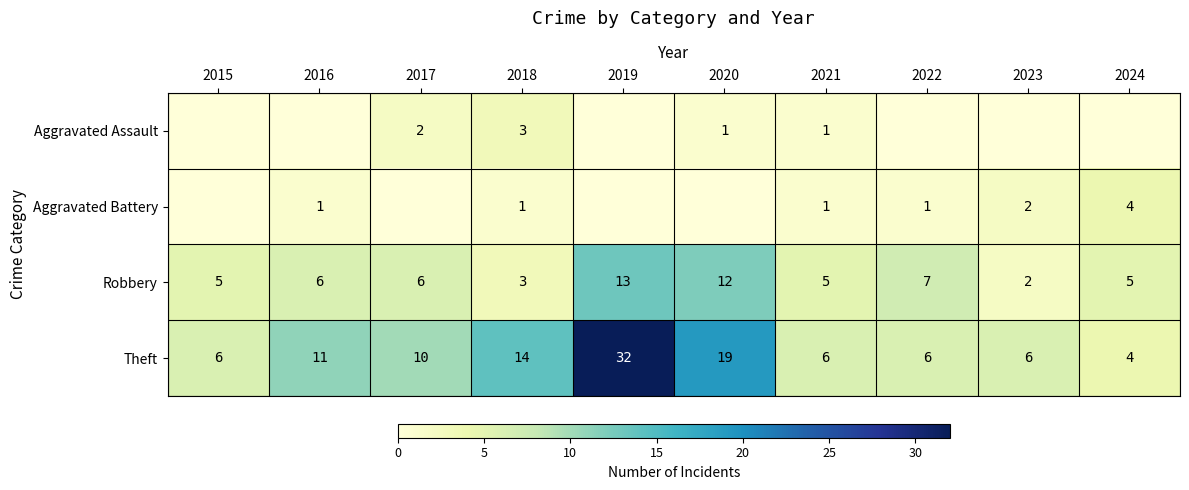

Is it true that Robbery equals 6 at 2016?

True